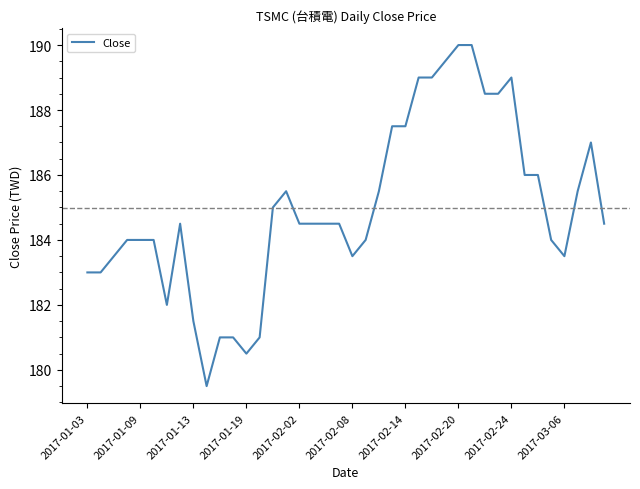

Is this an area chart (filled region under the line)?

No